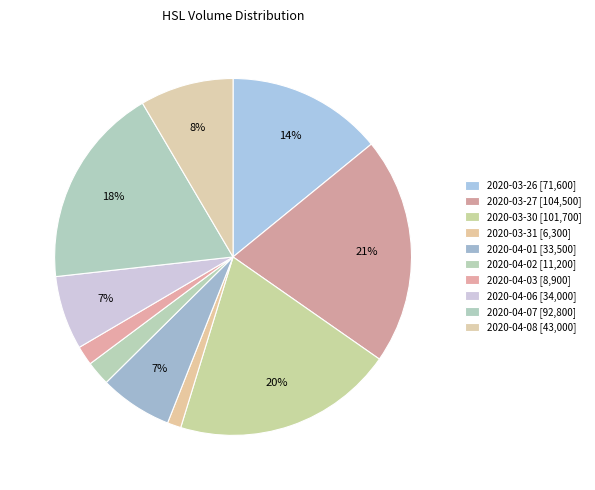

To the nearest percent, what is the average slice percentage?

10%